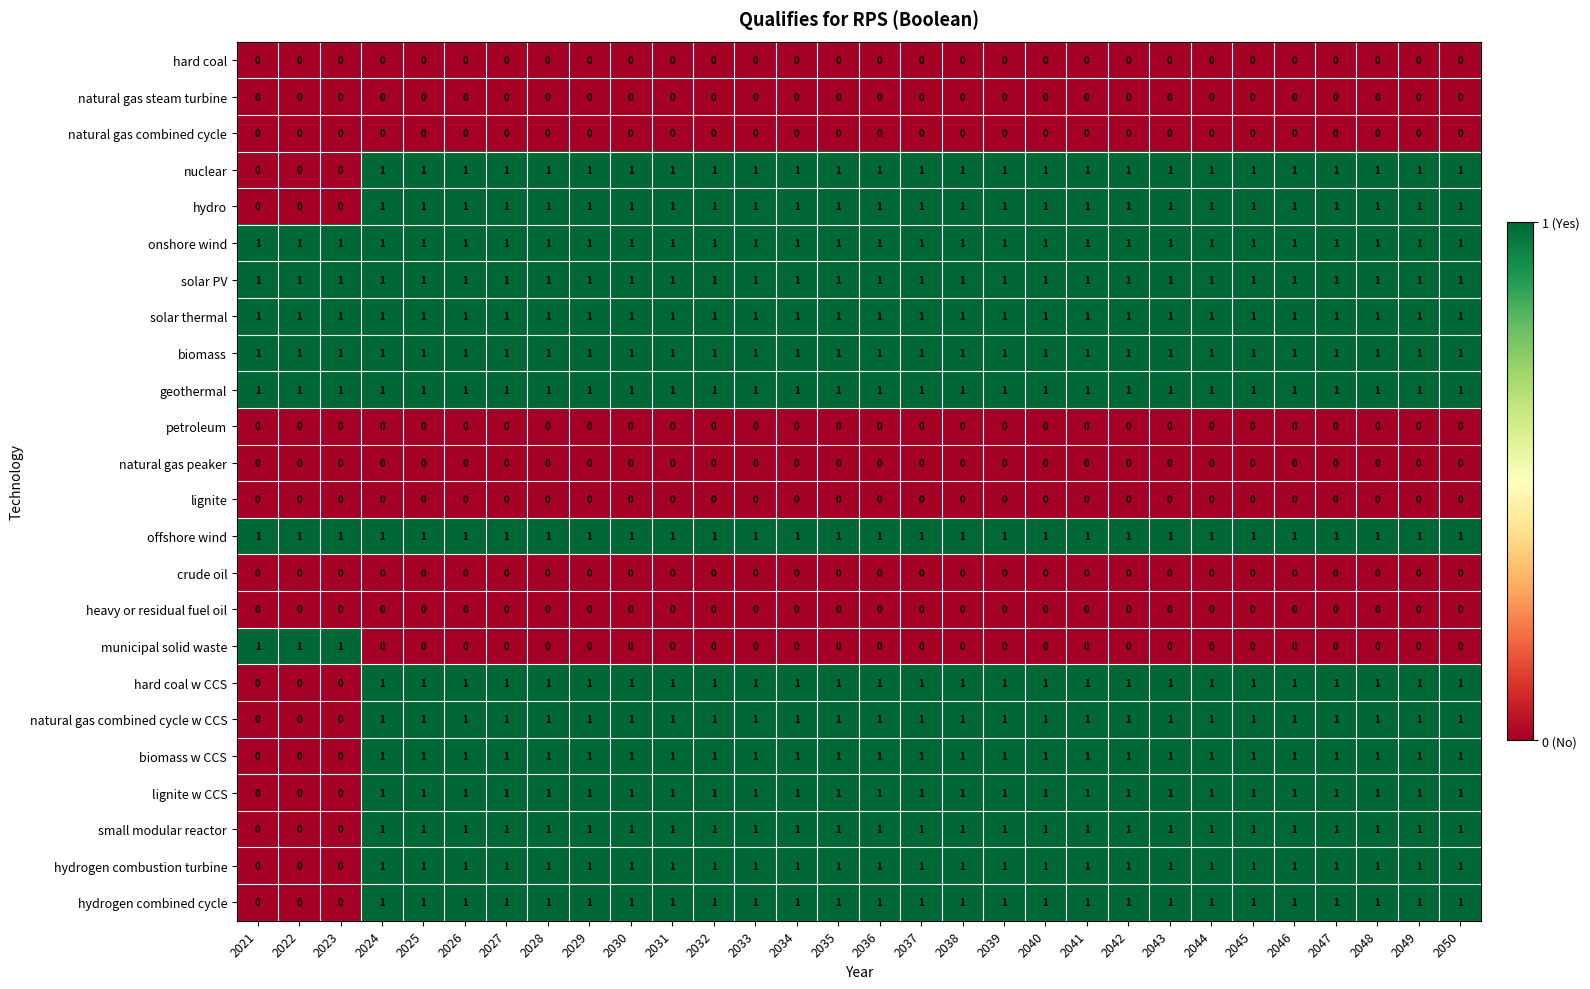

The hard coal series shows 0 at 2050. True or false?

True